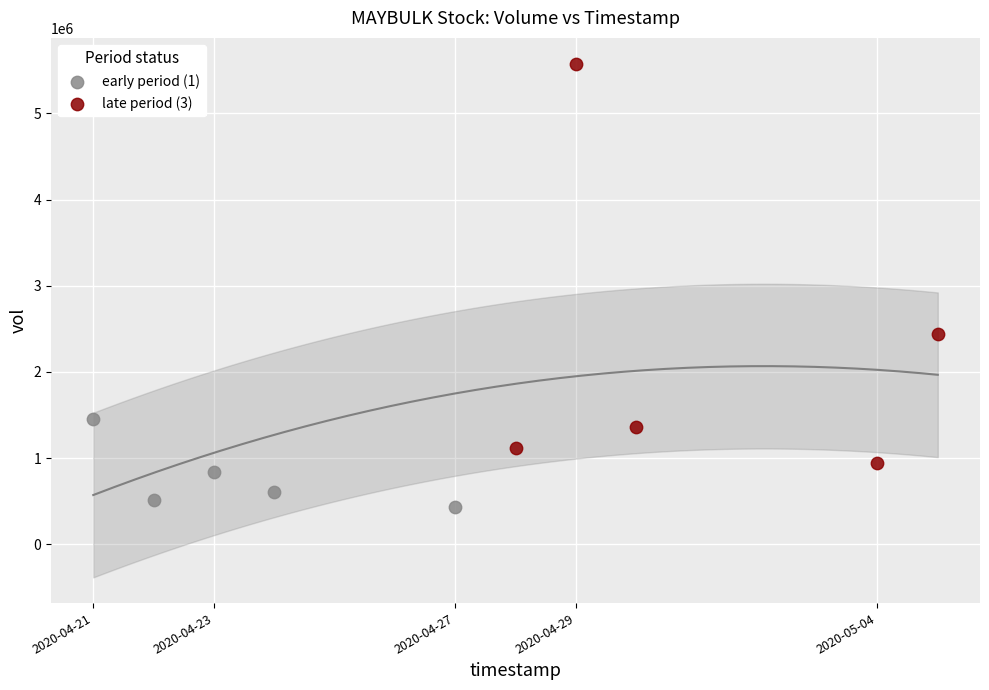

Which series has the largest Y range (max minus min)?

late period (3)